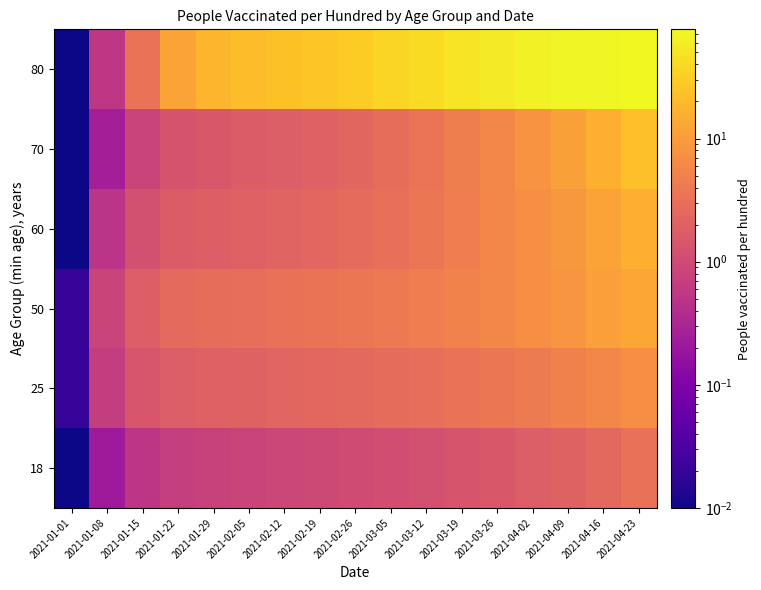

Which series has the largest total across all categories?

80